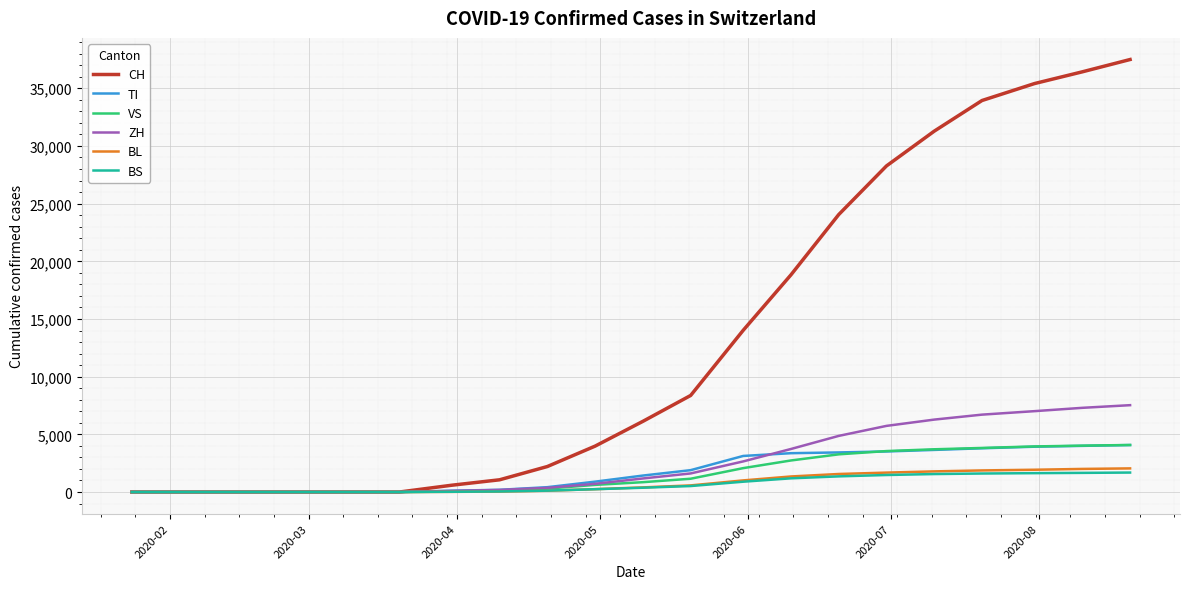

What is the greatest value displayed?

37491